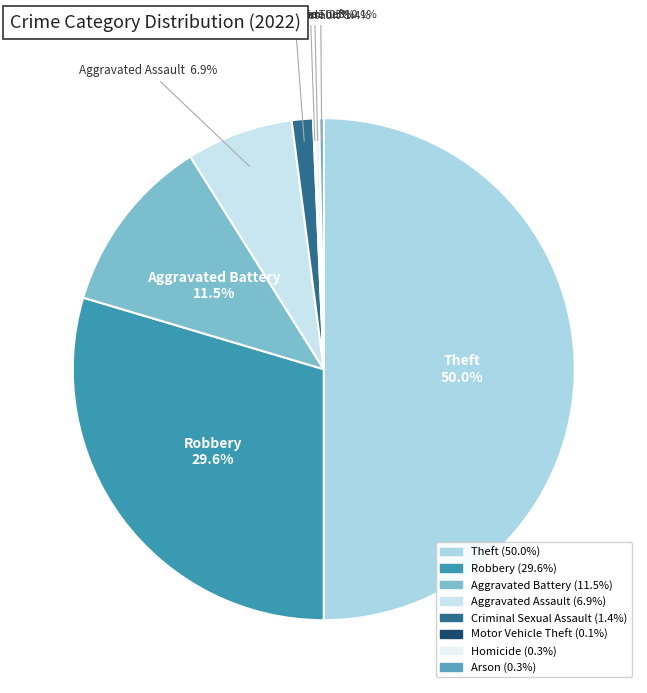

Which category has the biggest portion of the pie?

Theft